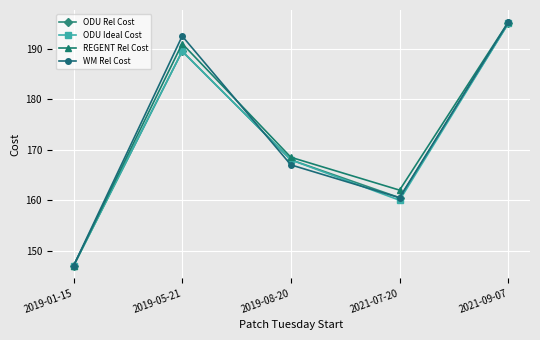

List the labels in order of REGENT Rel Cost value, largest first.

2021-09-07, 2019-05-21, 2019-08-20, 2021-07-20, 2019-01-15